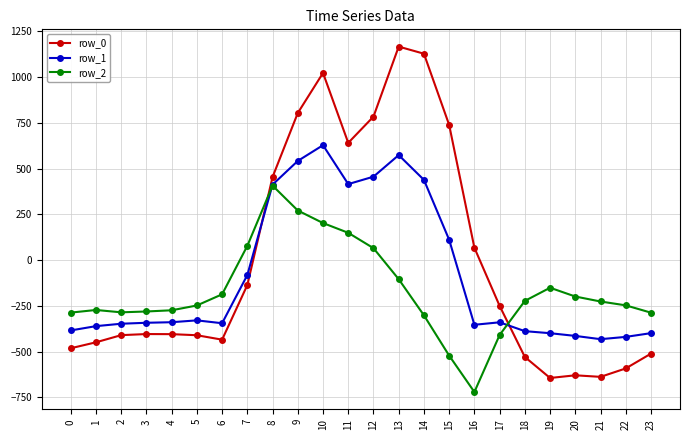

After their last crossing, which series has the higher values: row_1 or row_2?

row_2